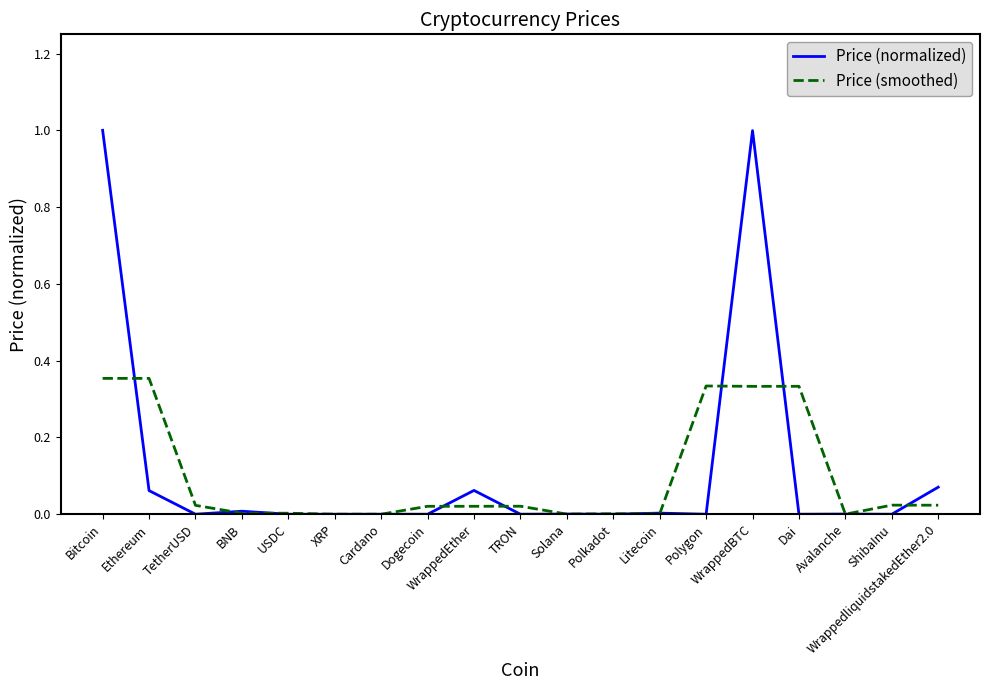

Rank the series by their maximum value, from lowest to highest.

Price (smoothed), Price (normalized)